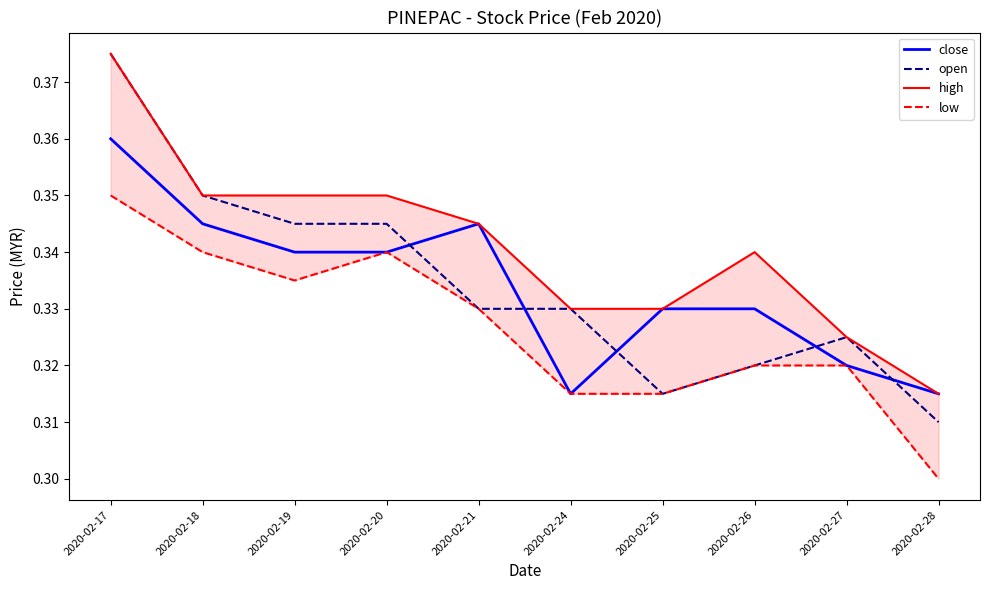

At how many categories does at least one series exceed 0?

10